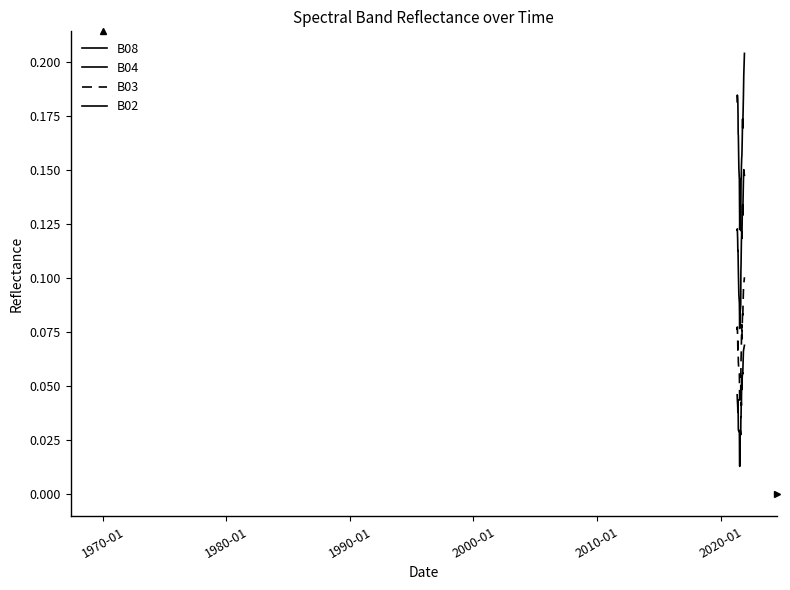

How many interior local valleys does the B02 series have?

8